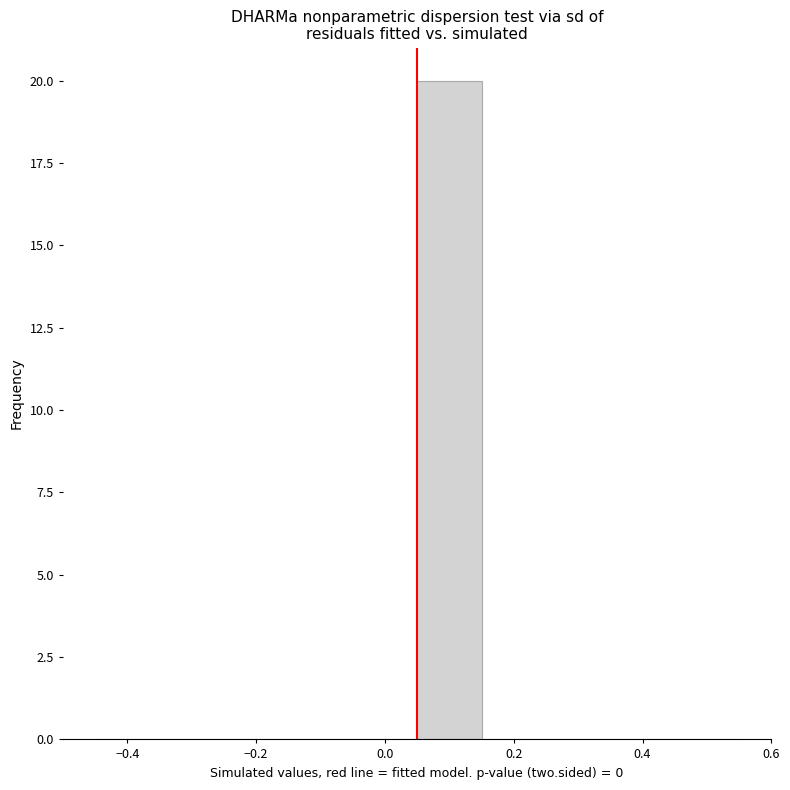

Reading left to right, list every bar in this chart as the range it spans on the x-axis followed by its height. Neither the bar edges nor the heights are printed on the chart, so give them approximately, as read against the axes.

-0.45 to -0.35: 0
-0.35 to -0.25: 0
-0.25 to -0.15: 0
-0.15 to -0.05: 0
-0.05 to 0.05: 0
0.05 to 0.15: 20
0.15 to 0.25: 0
0.25 to 0.35: 0
0.35 to 0.45: 0
0.45 to 0.55: 0